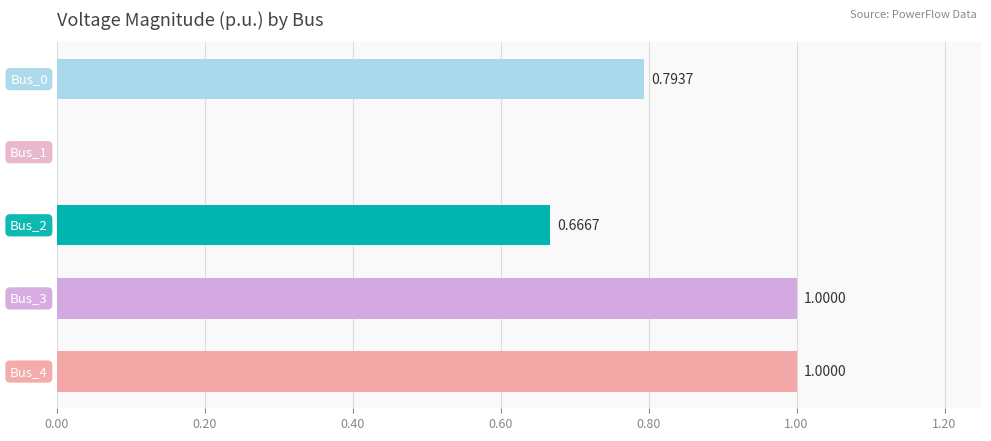

What is the sum of all values?

3.5